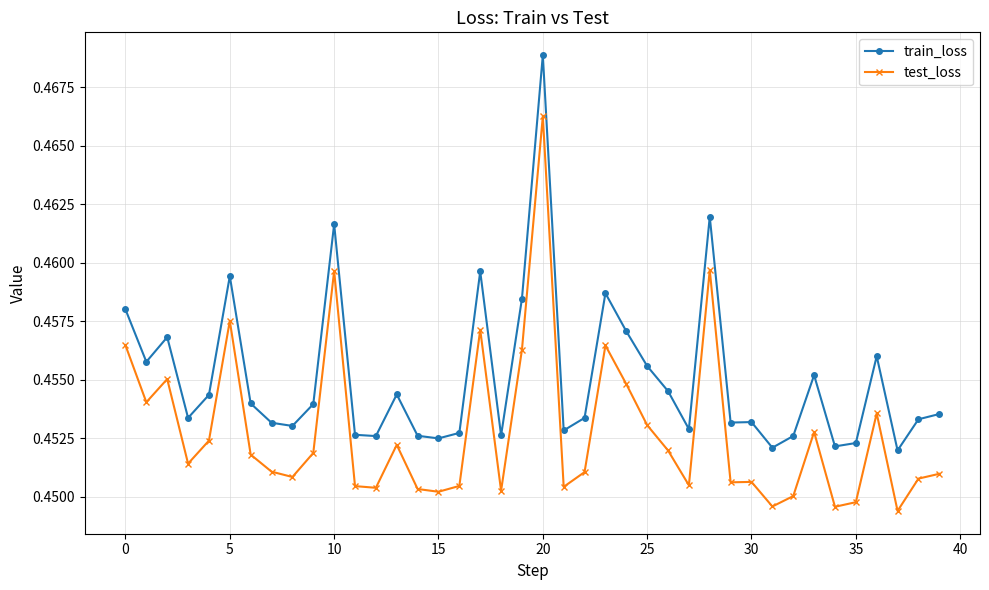

Which series has the largest range (max minus min)?

train_loss